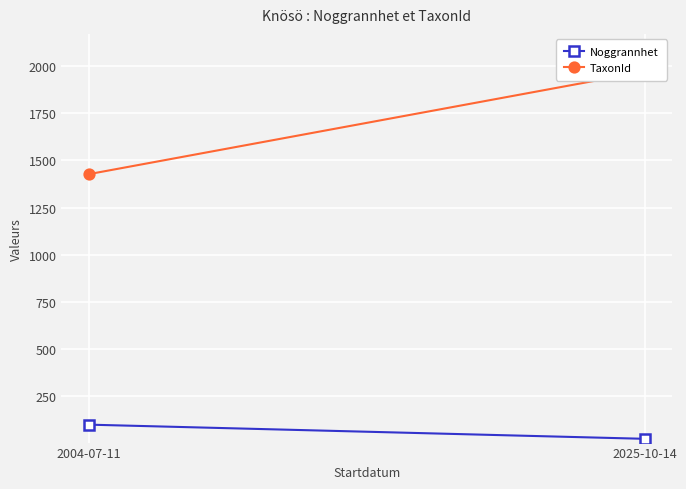

Rank the categories by Noggrannhet value from highest to lowest.

2004-07-11, 2025-10-14